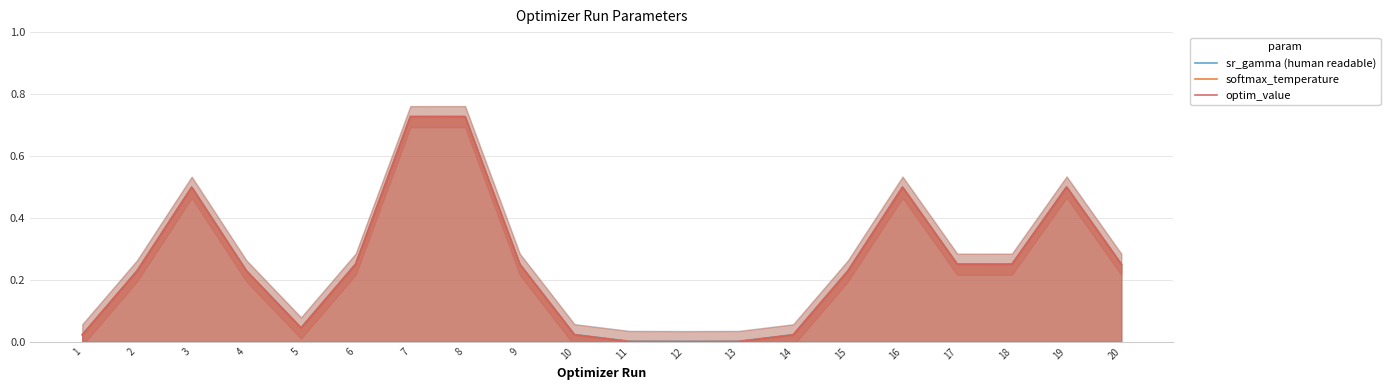

Which series has the largest total across all categories?

sr_gamma (human readable)